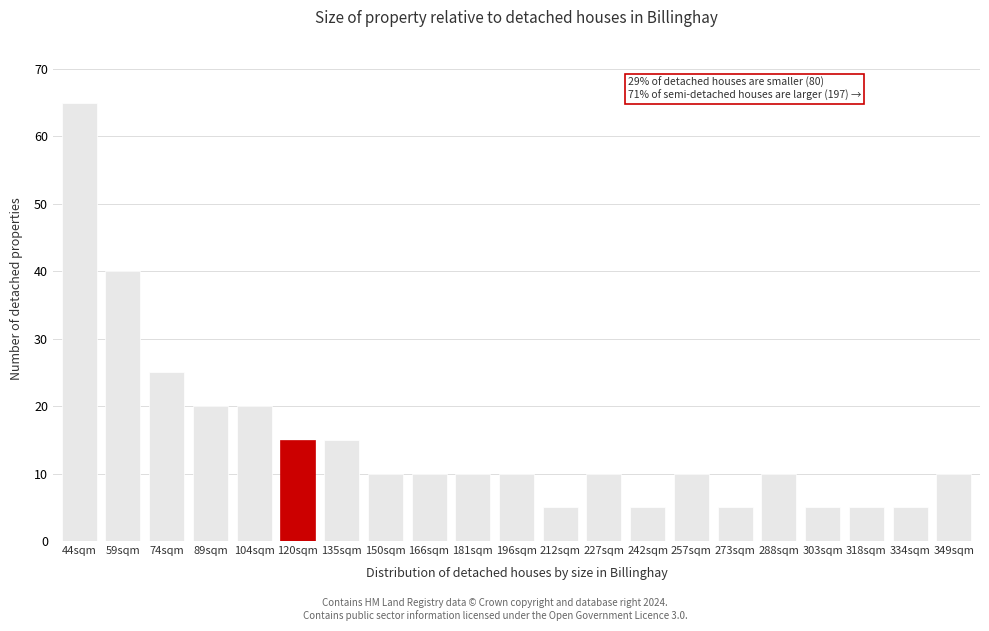

Reading right to left, transcribe all the data shown in this chart.

10	5	5	5	10	5	10	5	10	5	10	10	10	10	15	15	20	20	25	40	65